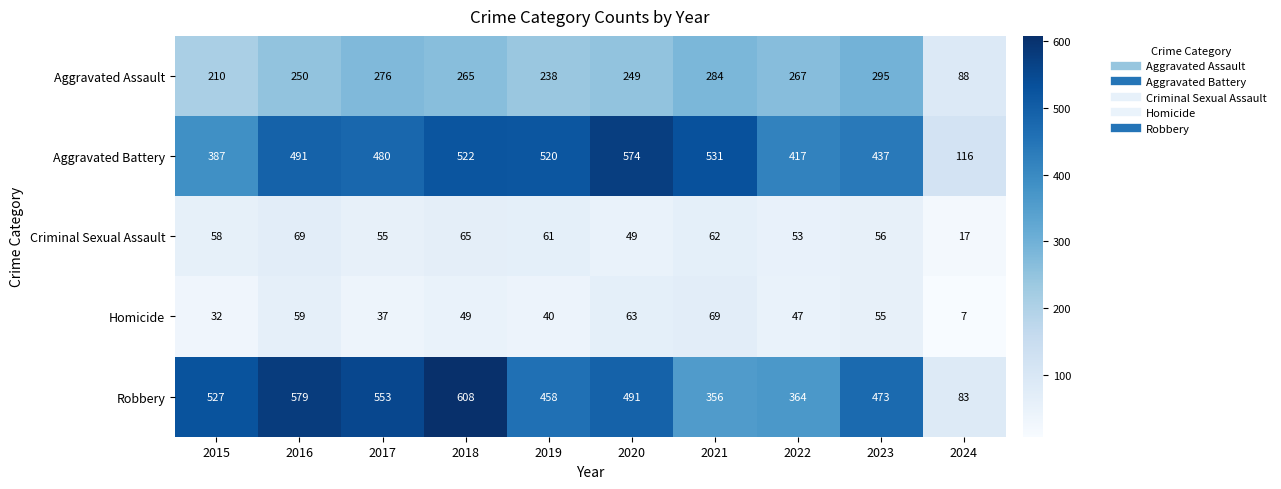

At which category does the chart reach its peak across all series?

2018